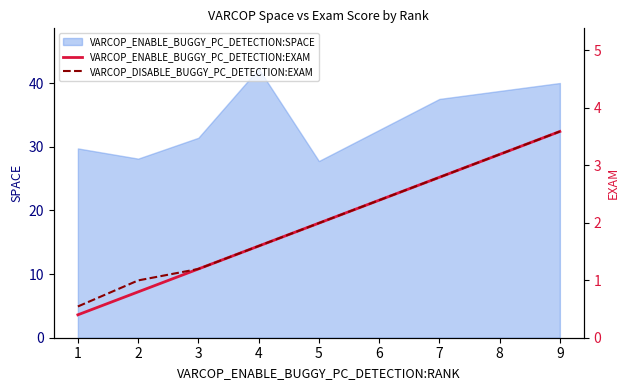

Where is VARCOP_ENABLE_BUGGY_PC_DETECTION:SPACE nearest to the value 35?

7